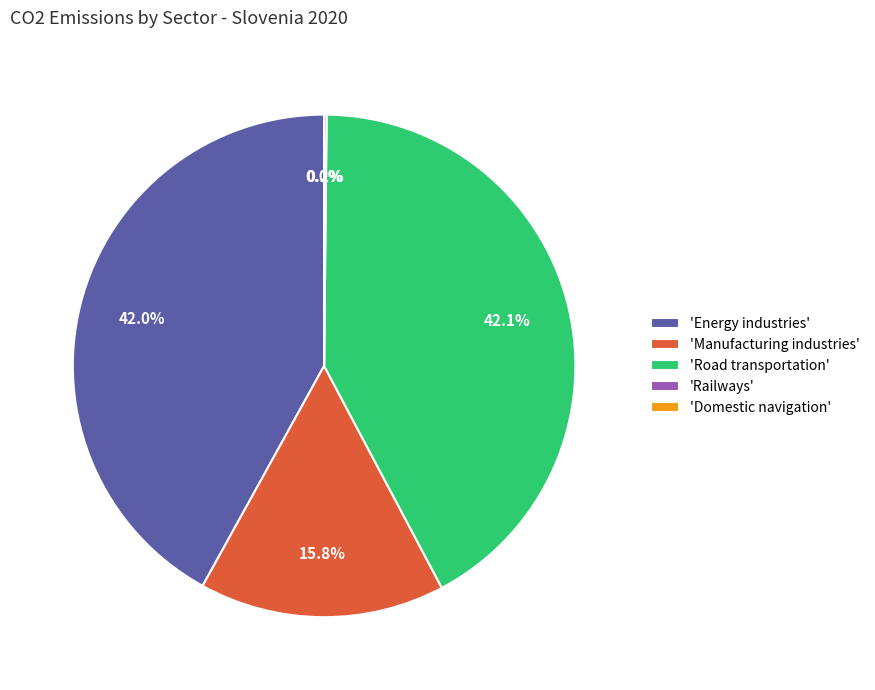

Does 'Manufacturing industries' account for over 50% of the chart?

No